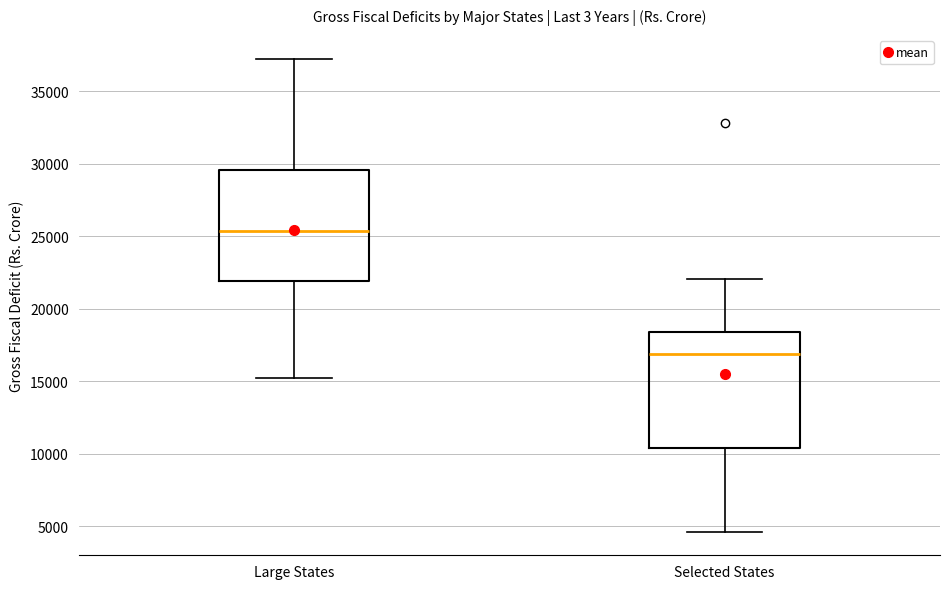

Which box's median line is the highest?

Large States